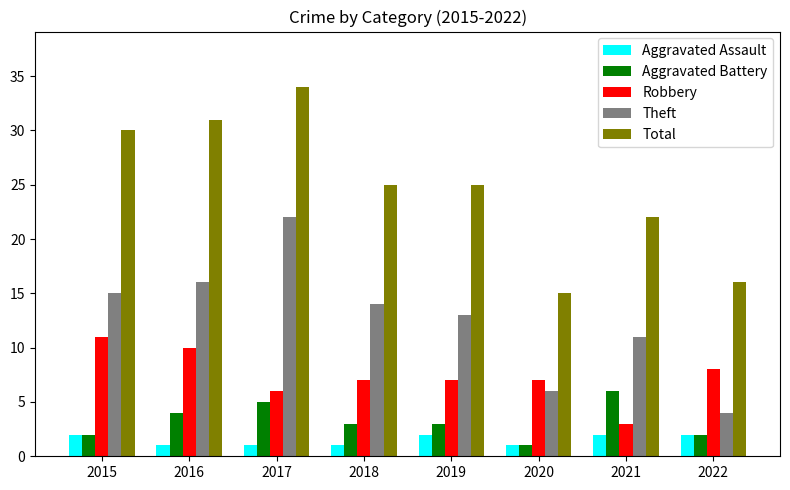

Which series has the widest spread of values?

Total